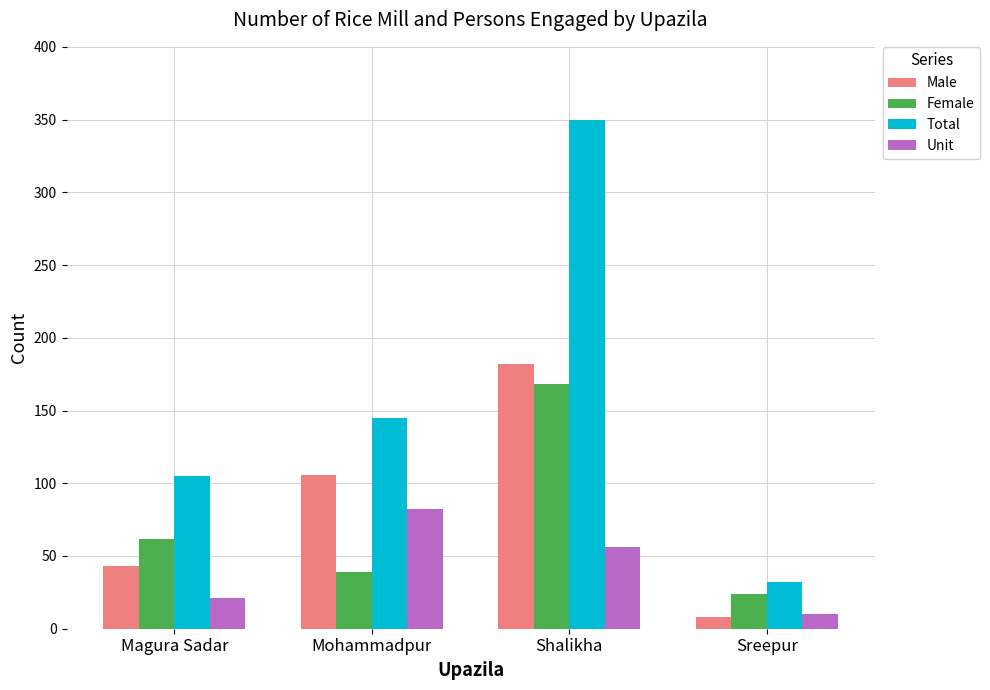

What position from the right is Mohammadpur?

3